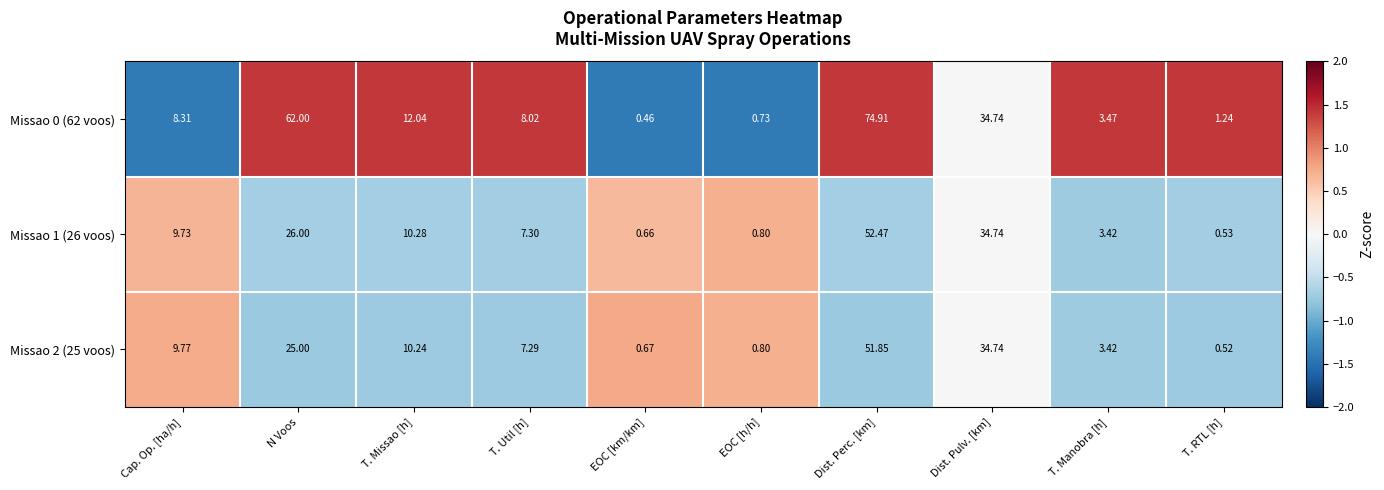

At how many categories does at least one series exceed 0?

10